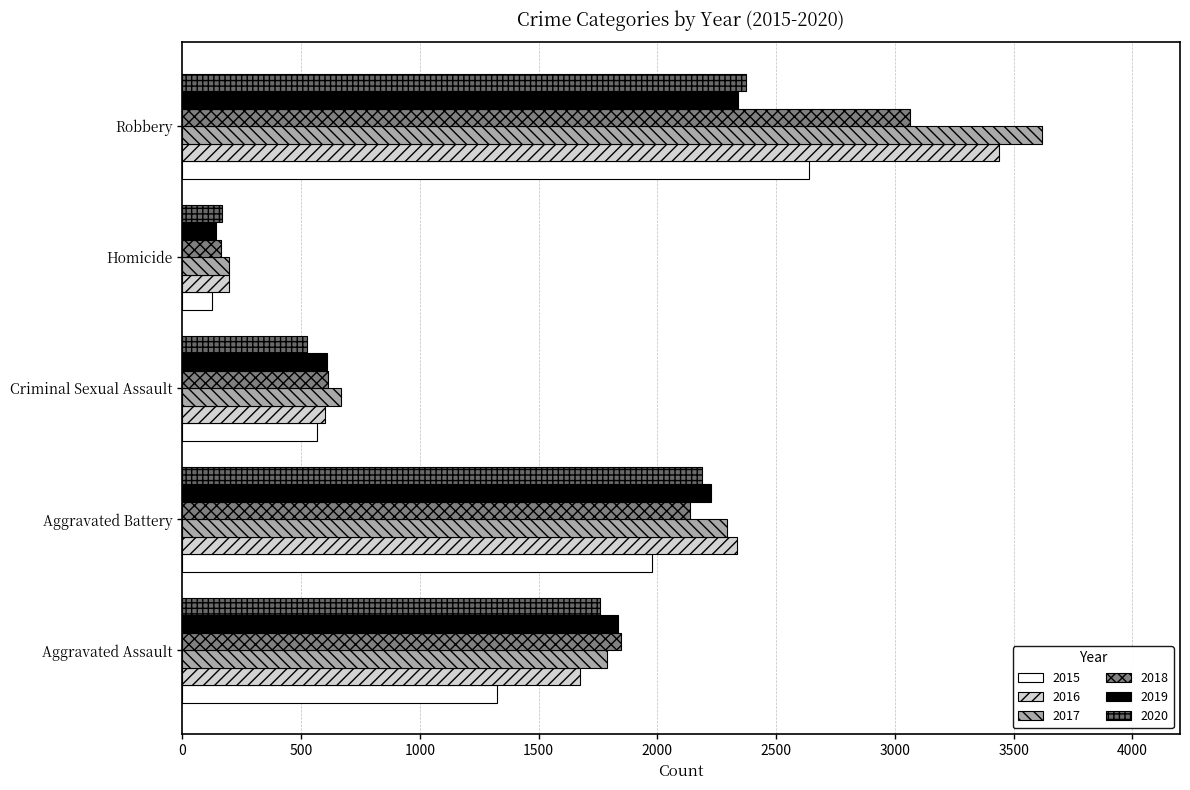

What are all the series names shown in the legend?

2015, 2016, 2017, 2018, 2019, 2020